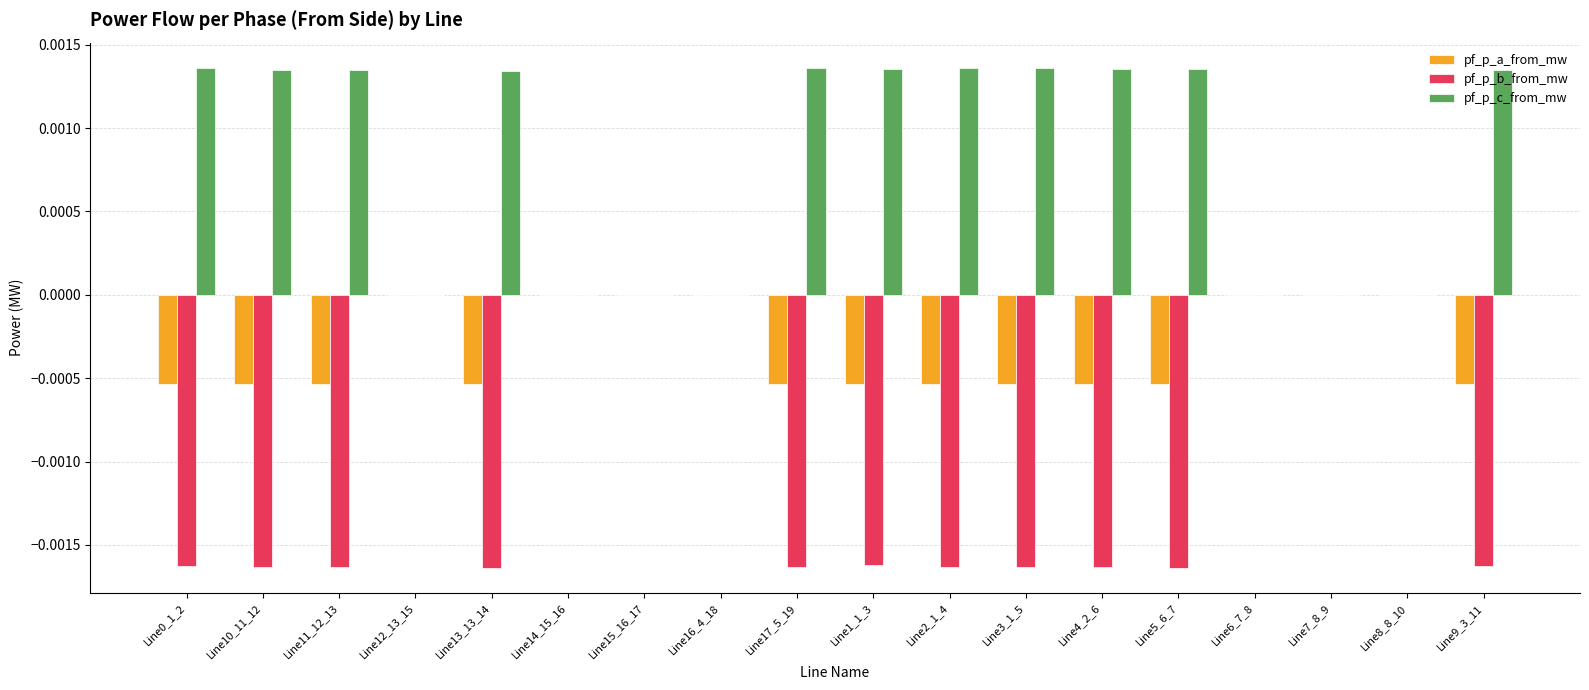

True or false: pf_p_a_from_mw has a value of -0.0 at Line17_5_19.

True